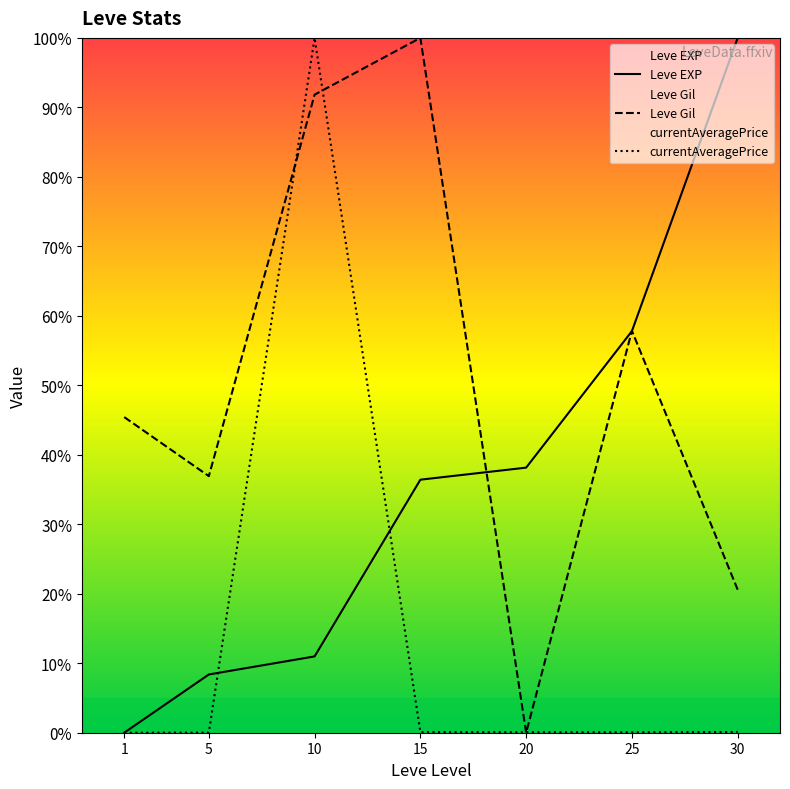

At which category does the chart reach its peak across all series?

30